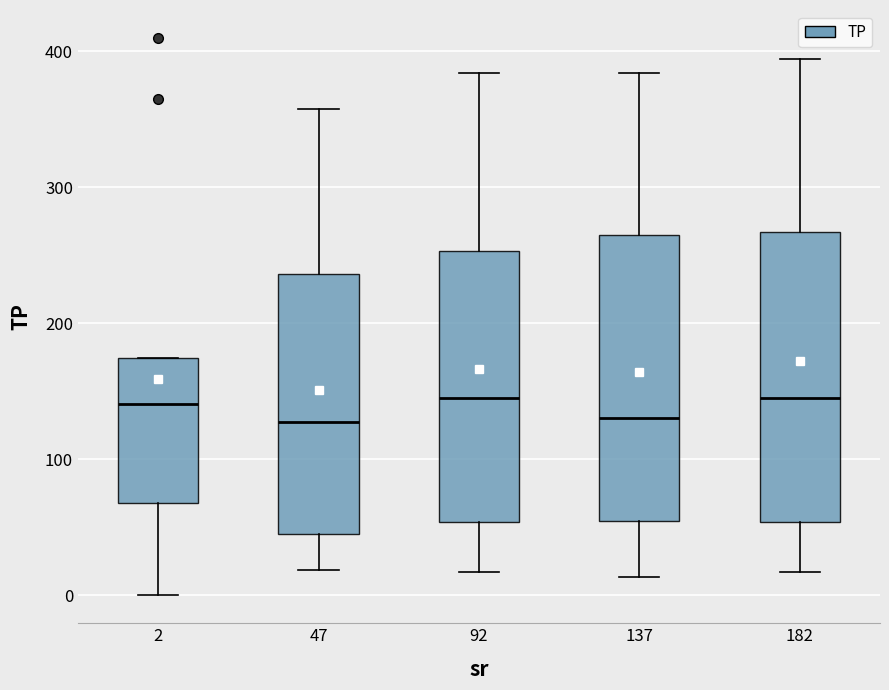

Reading left to right, transcribe this box plot: for each box, give where its median line is, the range the box spans, and where its two whiskers end, as read against the y-axis. The values are not printed on the chart, so give them approximately, as read against the axis.

2: median 140, box 70 to 170, whiskers 0 to 170
47: median 130, box 50 to 240, whiskers 20 to 360
92: median 150, box 50 to 250, whiskers 20 to 380
137: median 130, box 50 to 260, whiskers 10 to 380
182: median 150, box 50 to 270, whiskers 20 to 390